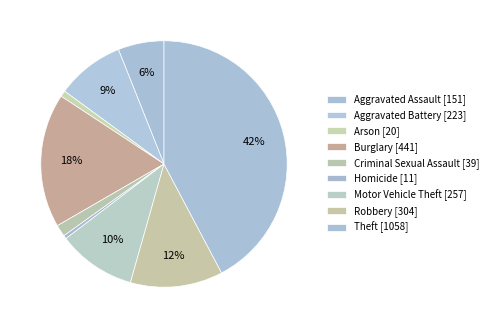

Does Aggravated Battery represent more than half of the total?

No